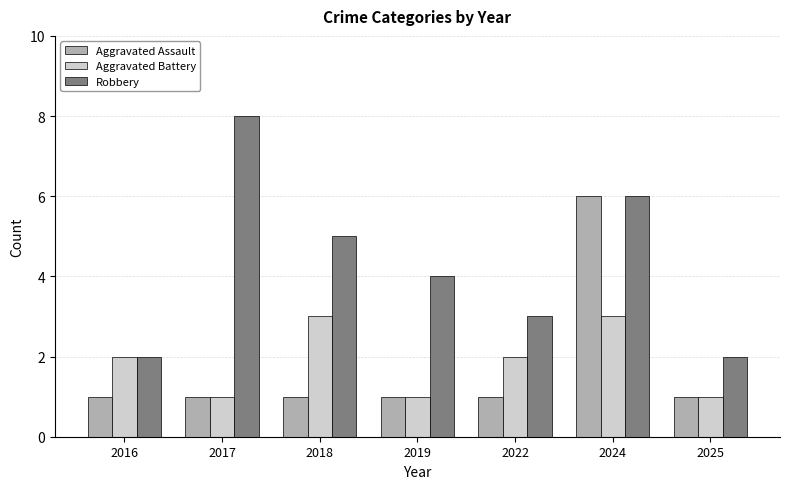

Rank the series at 2022 from highest to lowest value.

Robbery, Aggravated Battery, Aggravated Assault